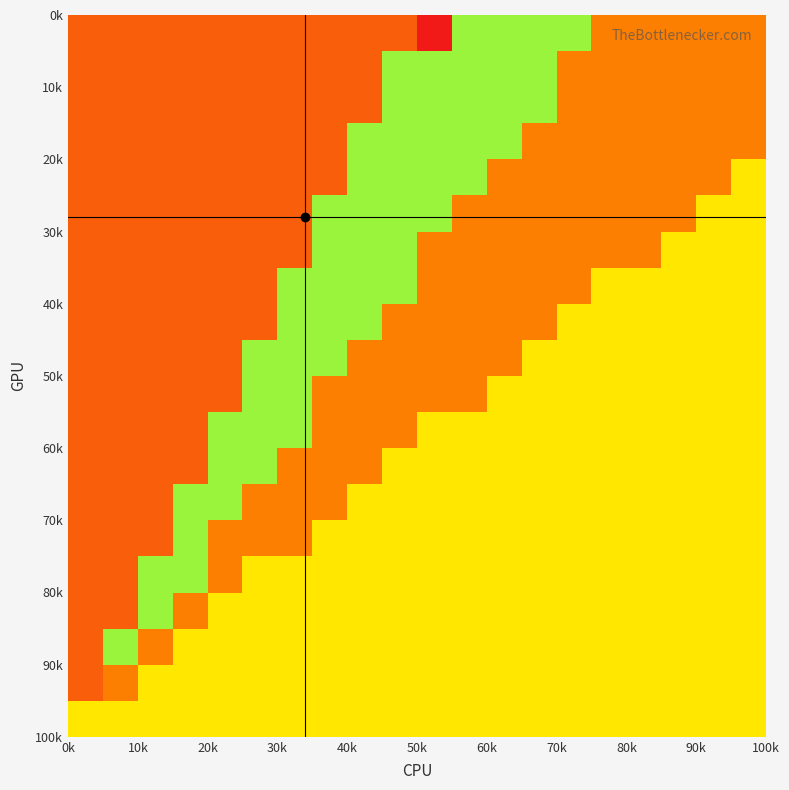

How many categories are shown in the chart?

20